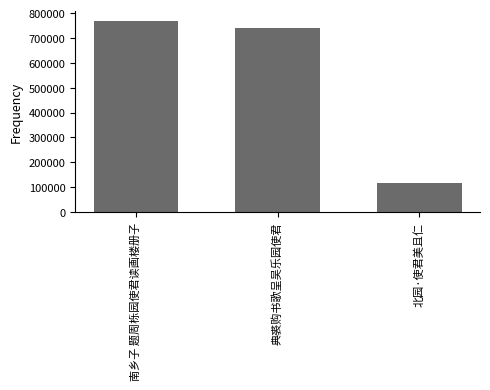

What is the change in value from 南乡子 题周栎园使君读画楼册子 to 北园·使君美且仁?

-650551